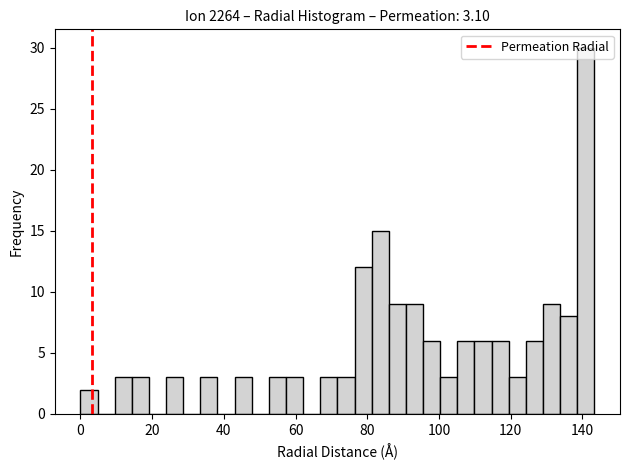

Around what value on the x-axis is the tallest bar? Give the approximate position of its centre, as read against the axis.

140